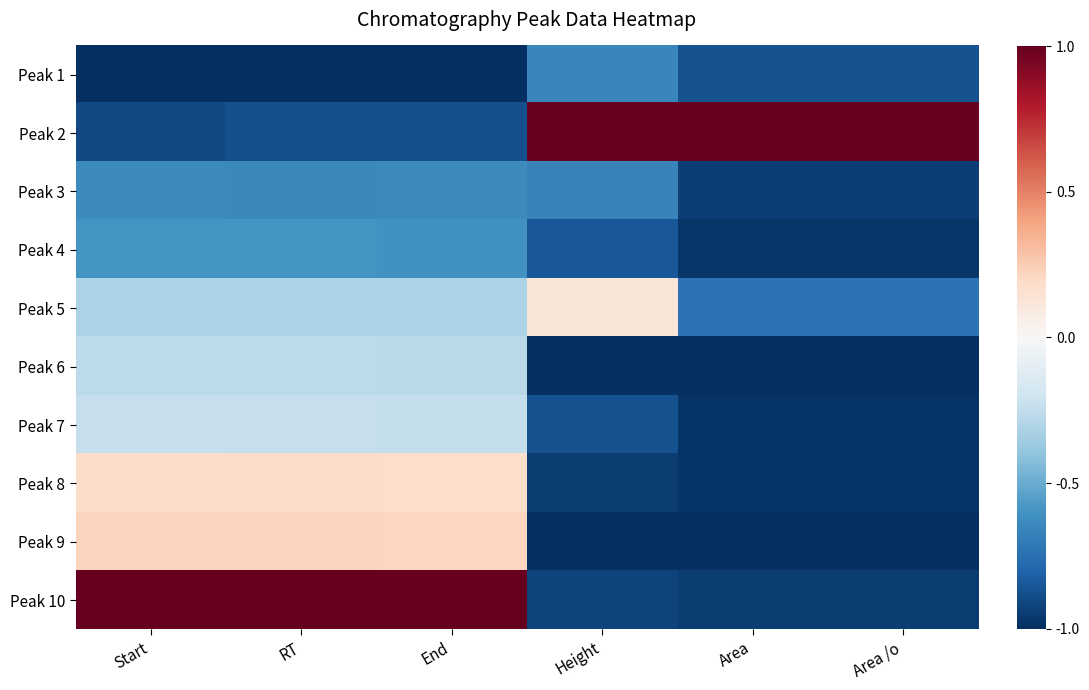

How many distinct data groups are displayed?

10